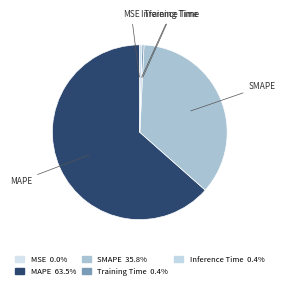

Which slice represents more than half of the pie?

MAPE